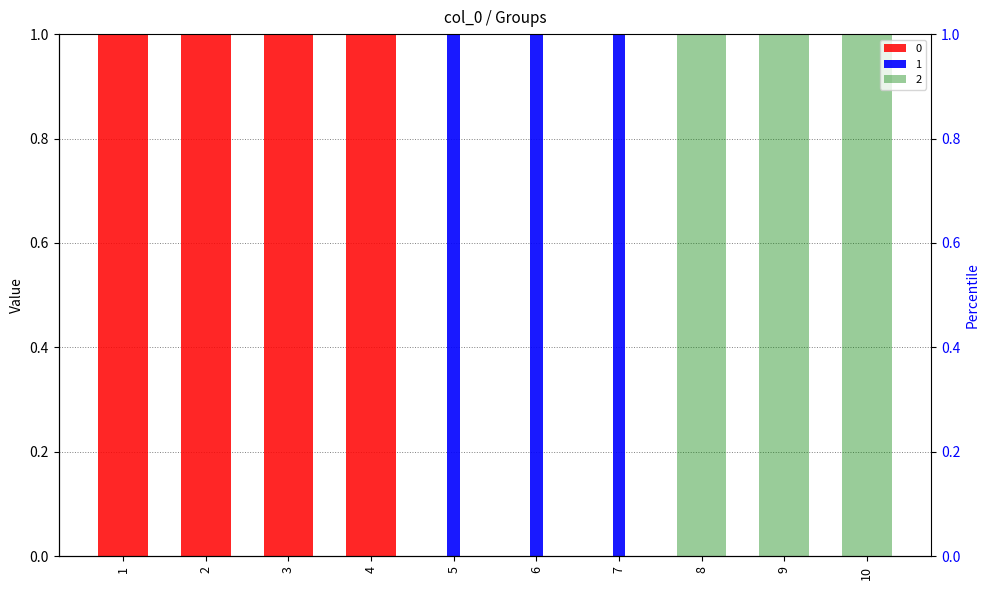

What is the total value across all series at 8?

1